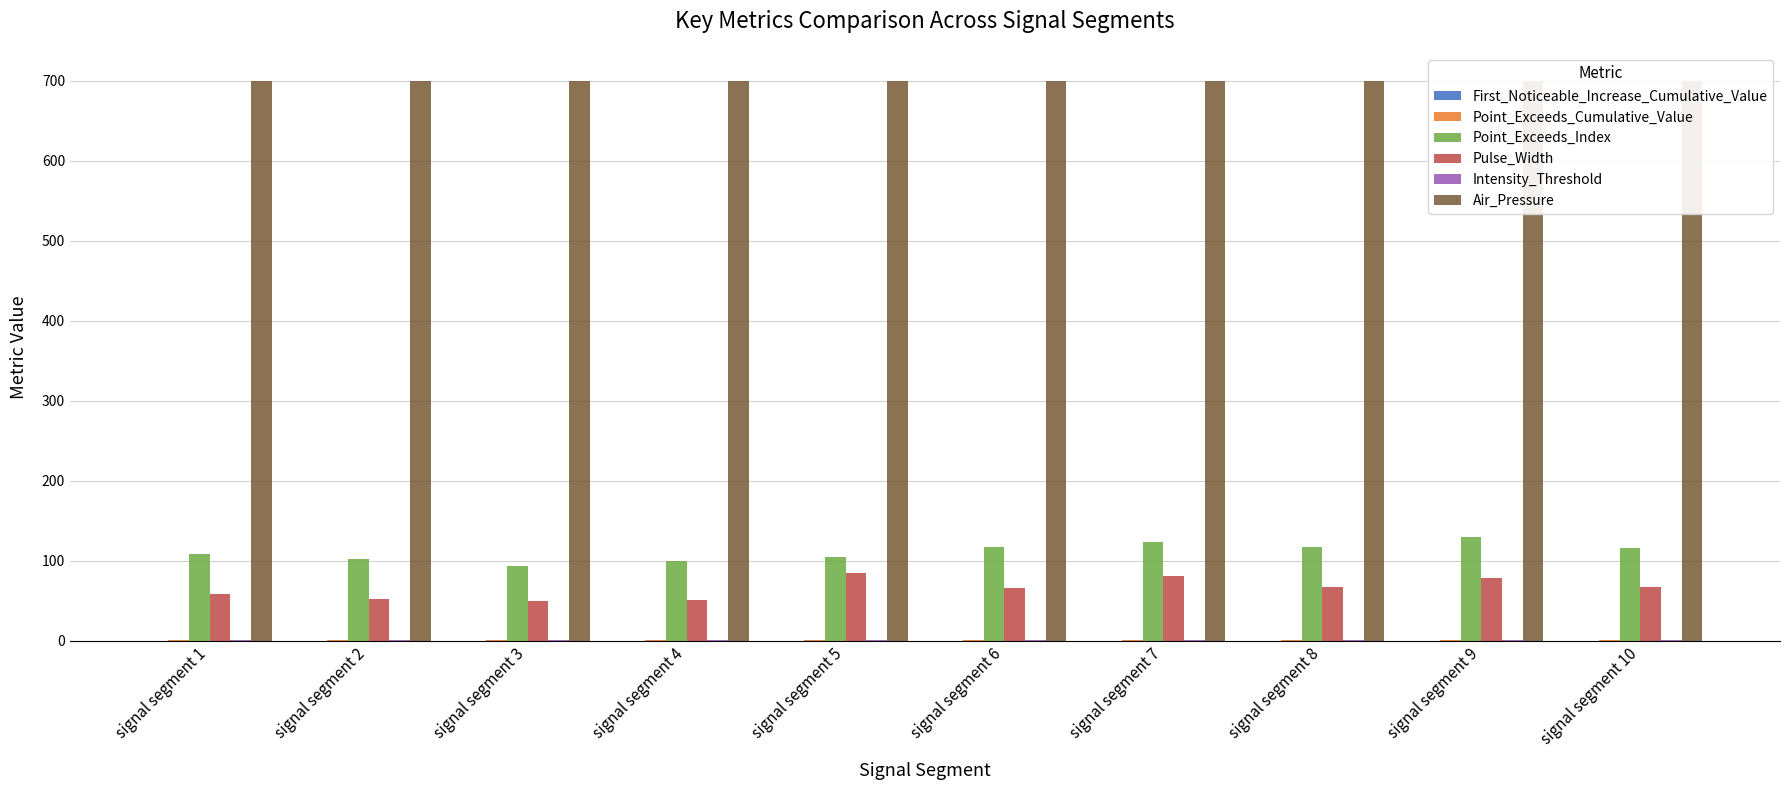

At which category is the sum across all series the highest?

signal segment 9